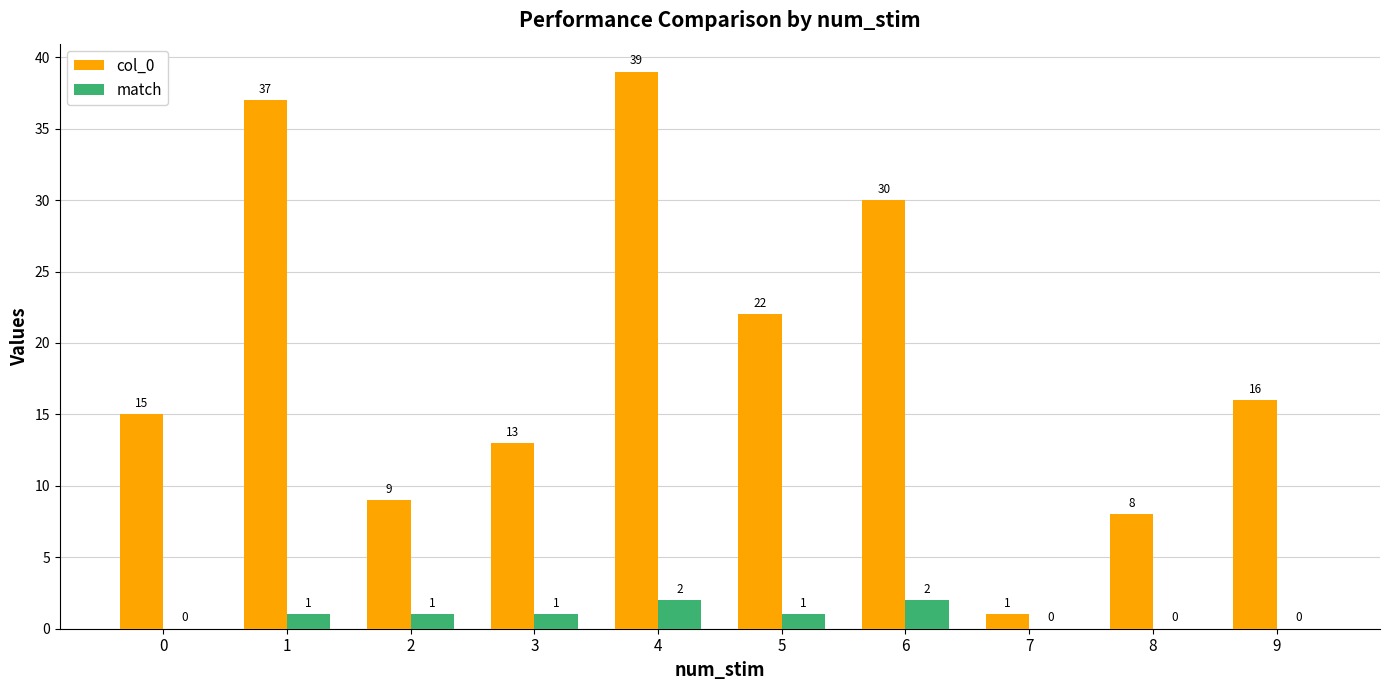

What is the average value of the col_0 series?

19